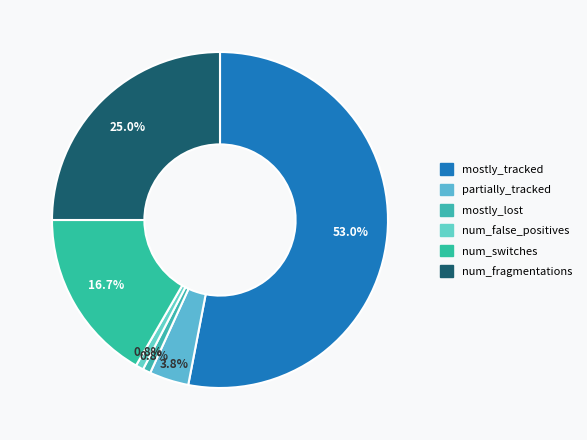

Rank the categories by value from highest to lowest.

mostly_tracked, num_fragmentations, num_switches, partially_tracked, mostly_lost, num_false_positives